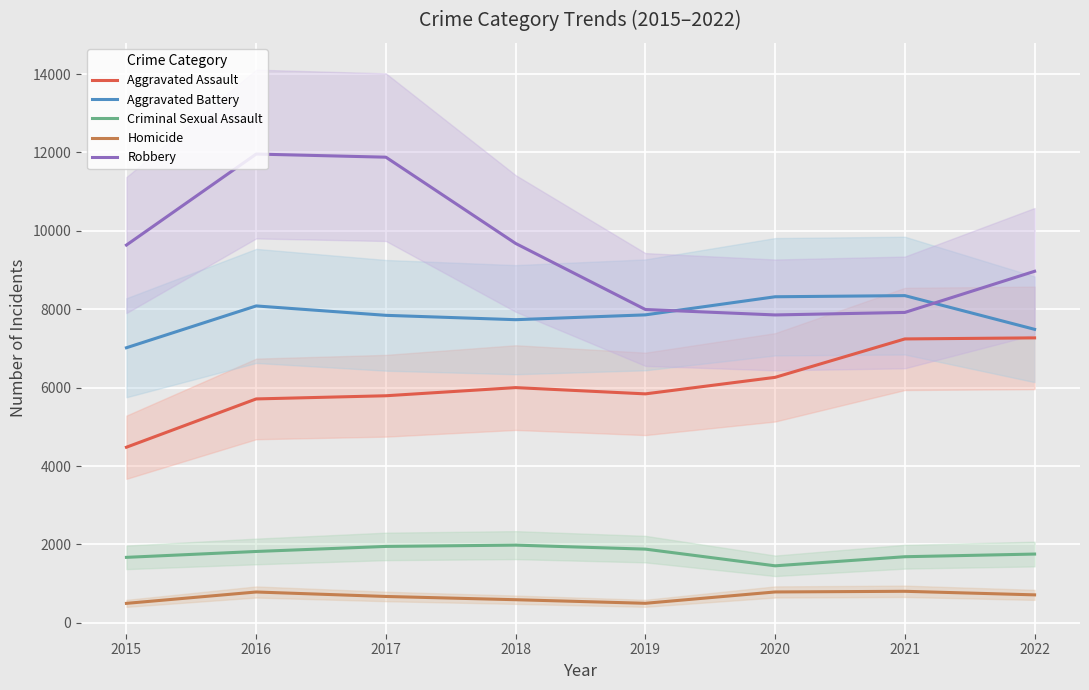

Rank the series at 2020 from lowest to highest value.

Homicide, Criminal Sexual Assault, Aggravated Assault, Robbery, Aggravated Battery